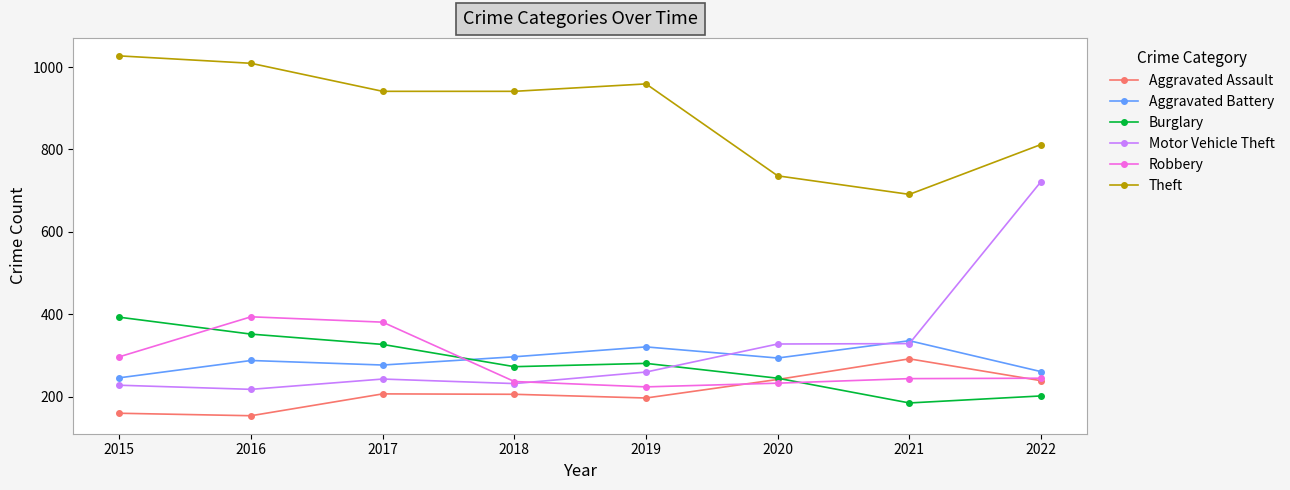

Count the number of categories in the chart.

8